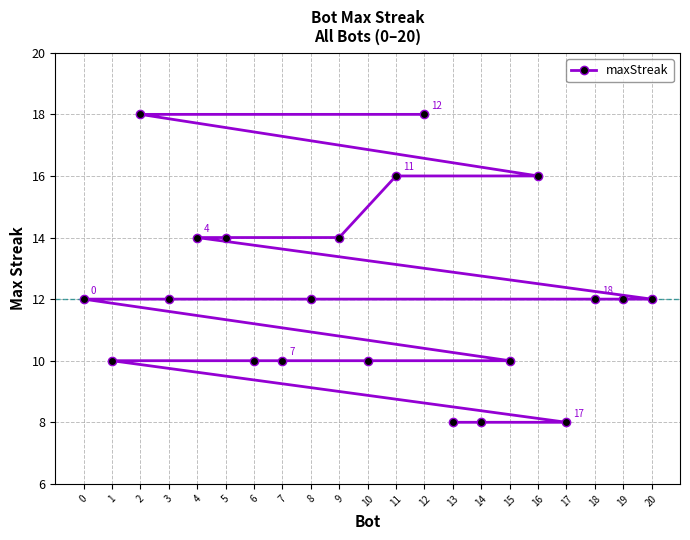

True or false: the data shows 4 at 8.

False